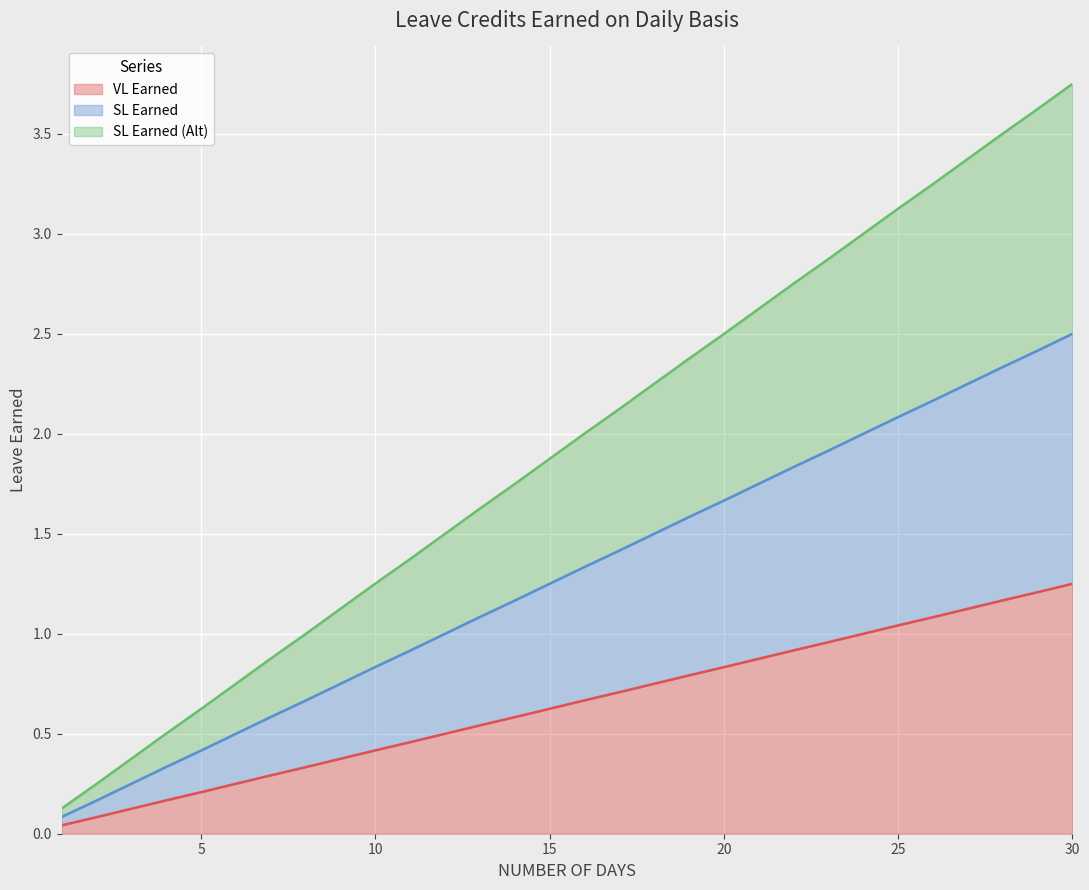

Which series has the largest total across all categories?

SL Earned (Alt)